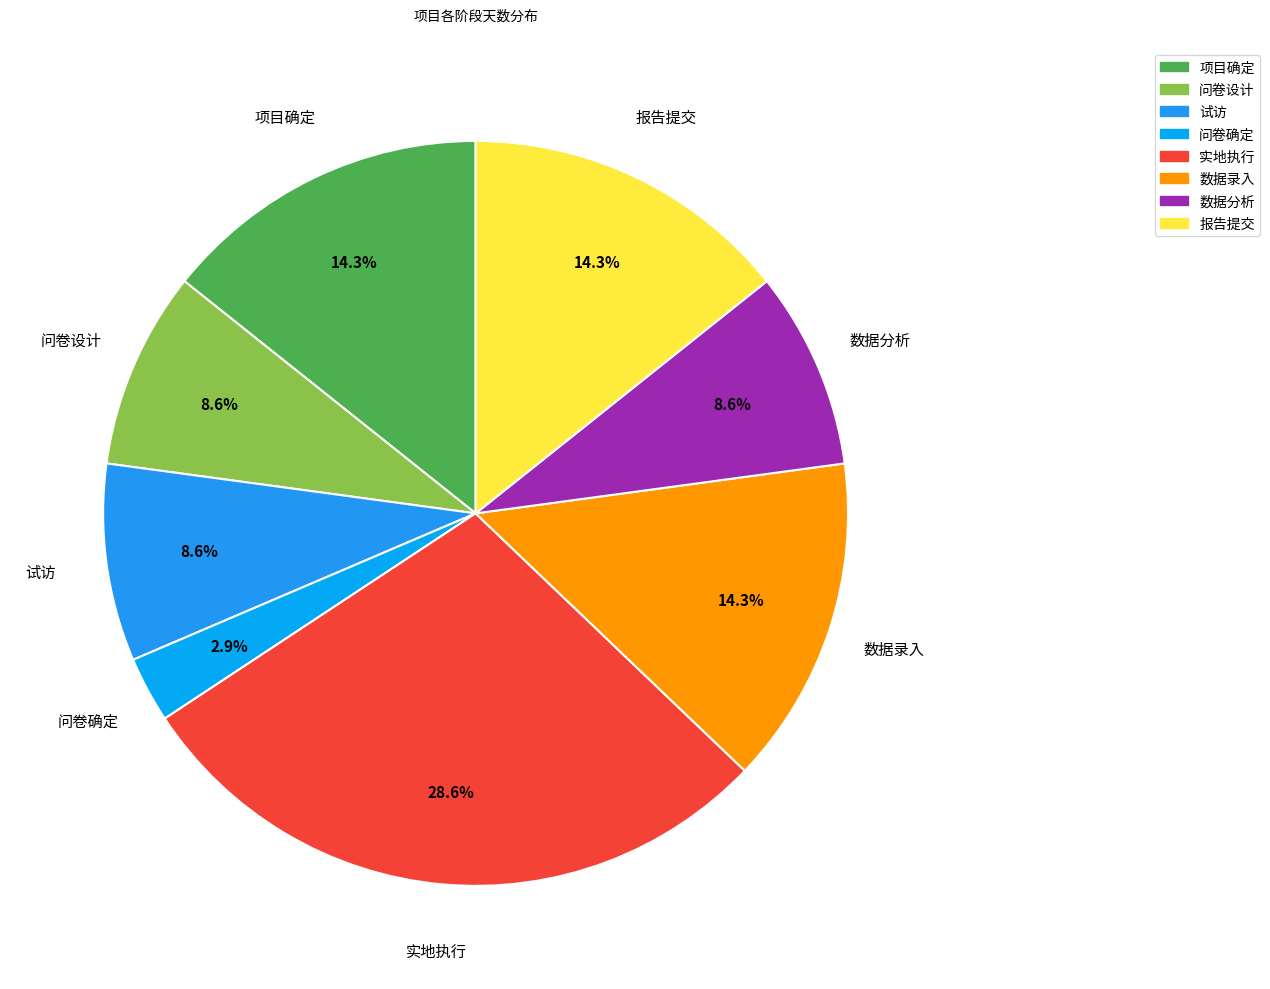

To the nearest percent, what is the average slice percentage?

12%